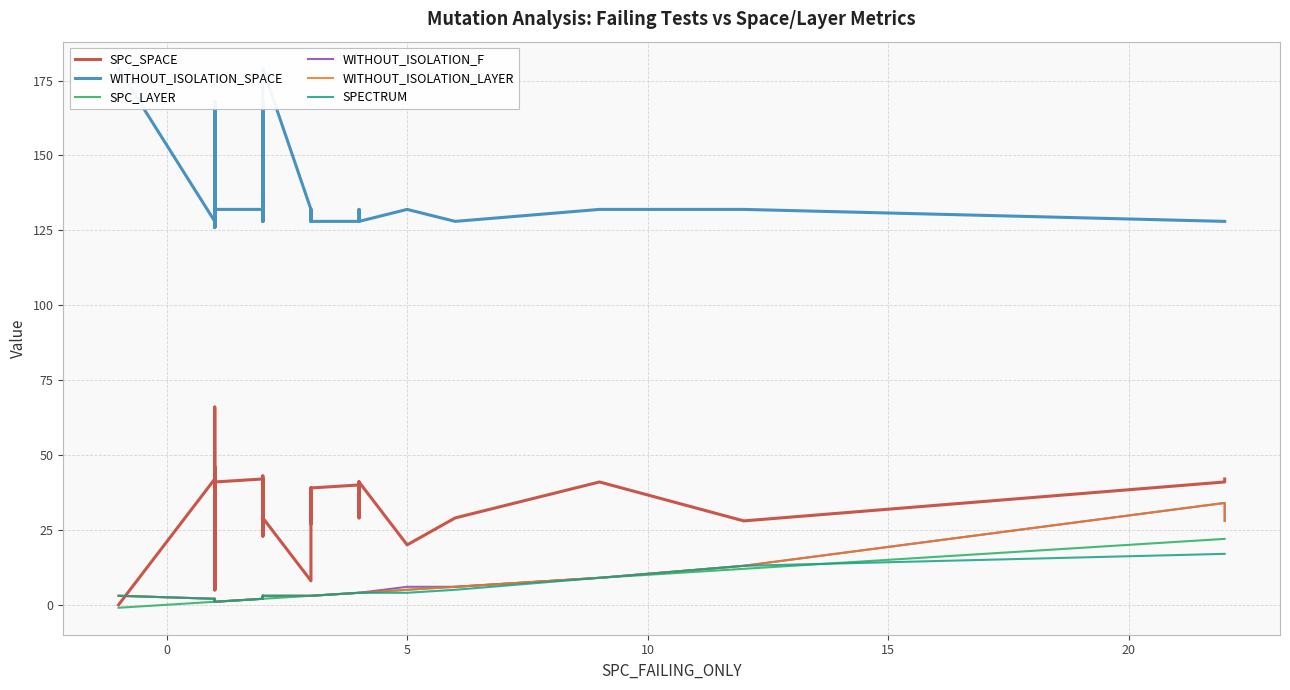

At how many categories does at least one series exceed 122?

40